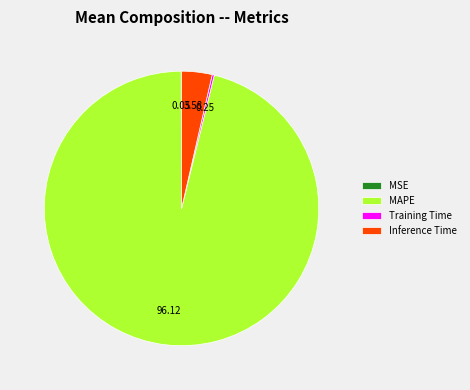

Which slice is the largest?

MAPE